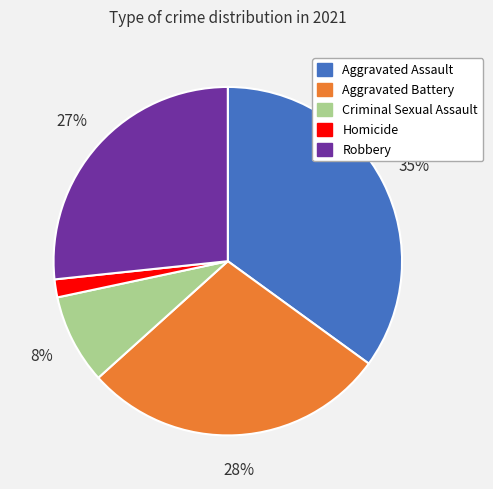

How many segments does this pie chart have?

5